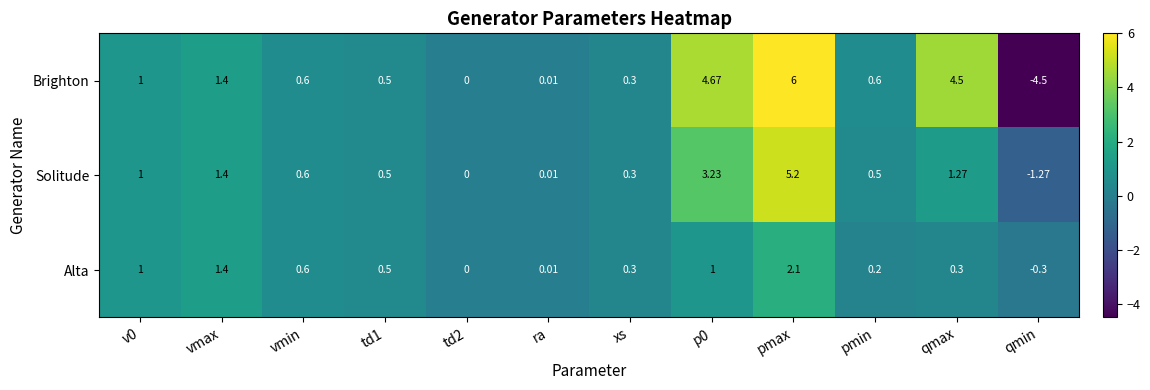

At which category is the sum across all series the highest?

pmax